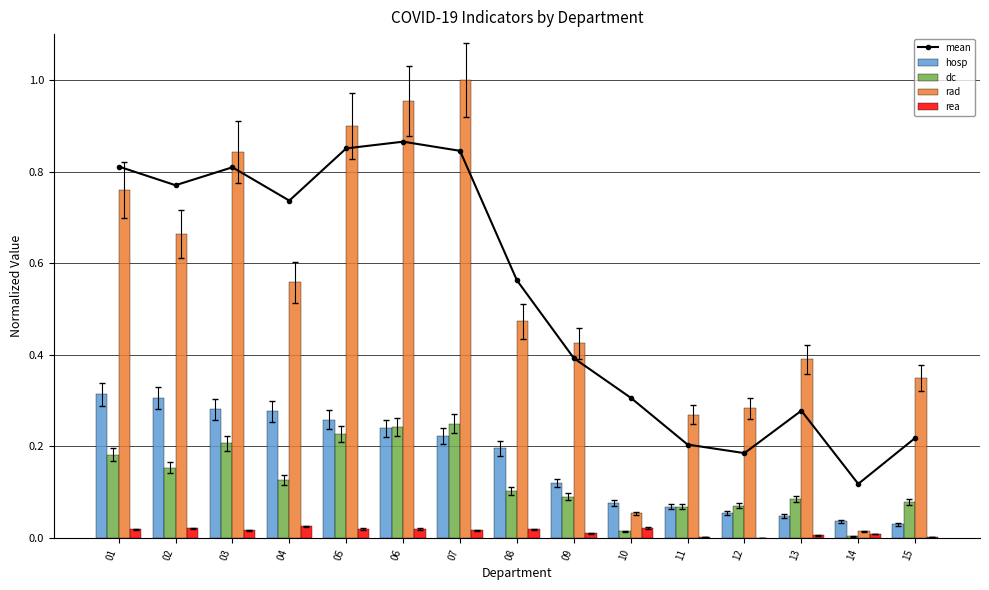

At which label does rad reach its peak?

07